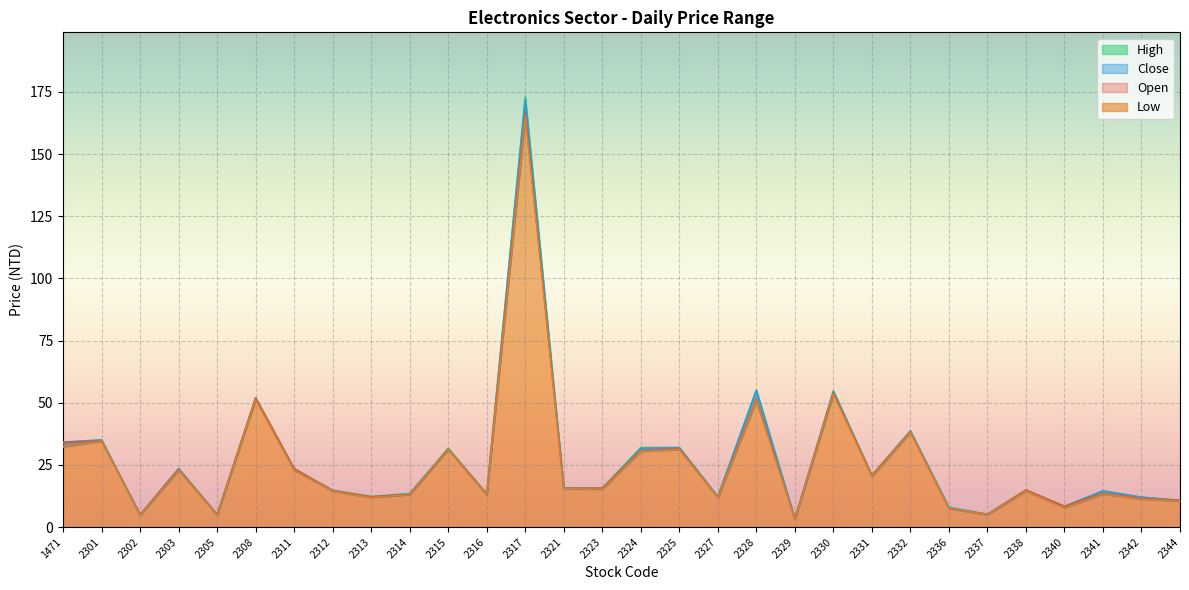

Reading right to left, list all the values displayed in this chart.

Open: 10.8	11.6	13.6	8.4	14.9	5.2	7.5	38.3	20.8	54.0	3.4	51.5	11.9	31.5	30.8	15.7	15.7	166.5	13.4	31.4	13.2	12.2	14.7	23.6	52.0	5.1	23.2	5.0	34.6	34.1
High: 10.8	12.1	14.6	8.4	14.9	5.2	8.0	38.7	20.9	54.8	3.4	55.0	12.3	32.0	32.0	15.7	15.8	173.0	13.4	31.8	13.5	12.3	14.8	23.6	52.0	5.1	23.5	5.0	35.1	34.1
Low: 10.5	11.3	13.3	7.8	14.5	5.0	7.5	38.1	20.4	53.5	3.2	50.8	11.9	31.3	30.5	15.3	15.4	165.0	13.0	31.2	13.1	11.9	14.4	22.9	51.2	4.9	22.9	4.8	34.6	32.3
Close: 10.7	12.0	14.6	8.2	14.7	5.1	7.8	38.6	20.6	54.5	3.3	55.0	12.2	31.9	31.5	15.4	15.4	172.0	13.0	31.4	13.4	12.1	14.8	23.0	51.7	4.9	23.5	4.8	35.0	34.1